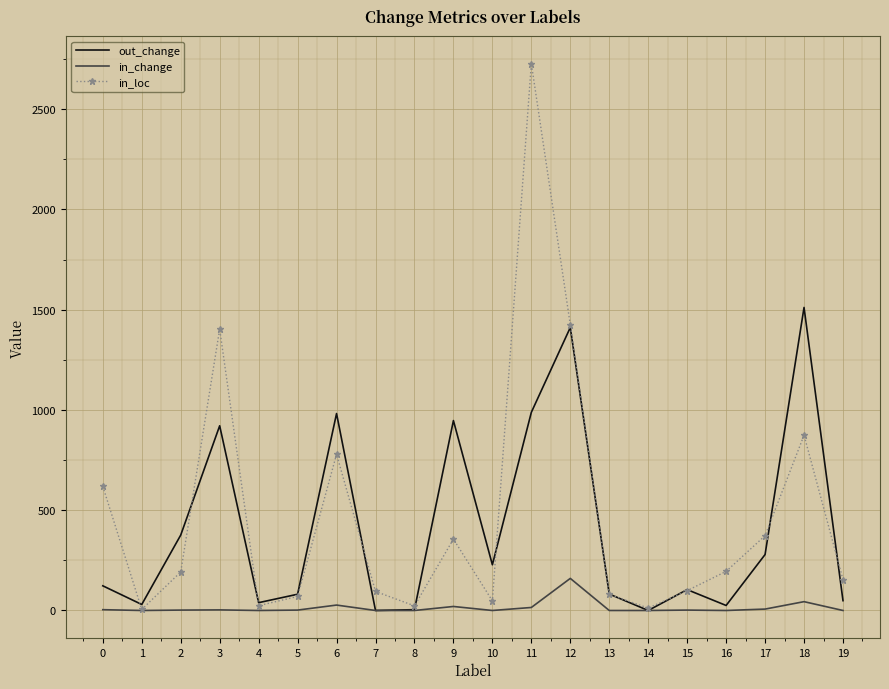

True or false: in_change has a value of 0 at 10.

True